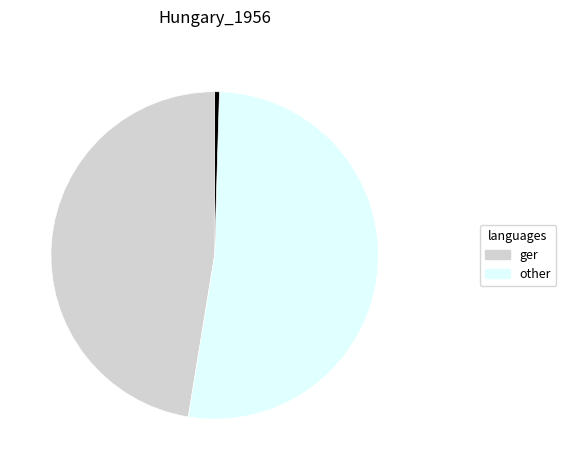

Is there a majority slice in this chart?

Yes